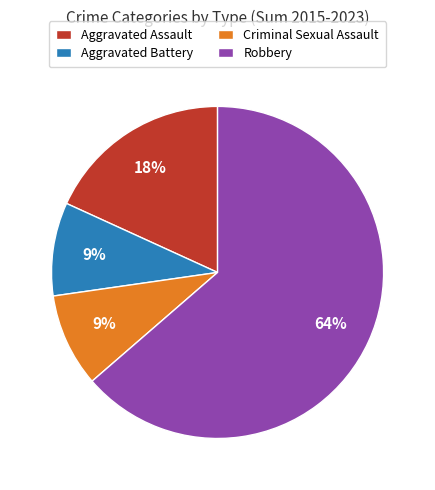

Is it true that Criminal Sexual Assault is 18% of the pie?

False